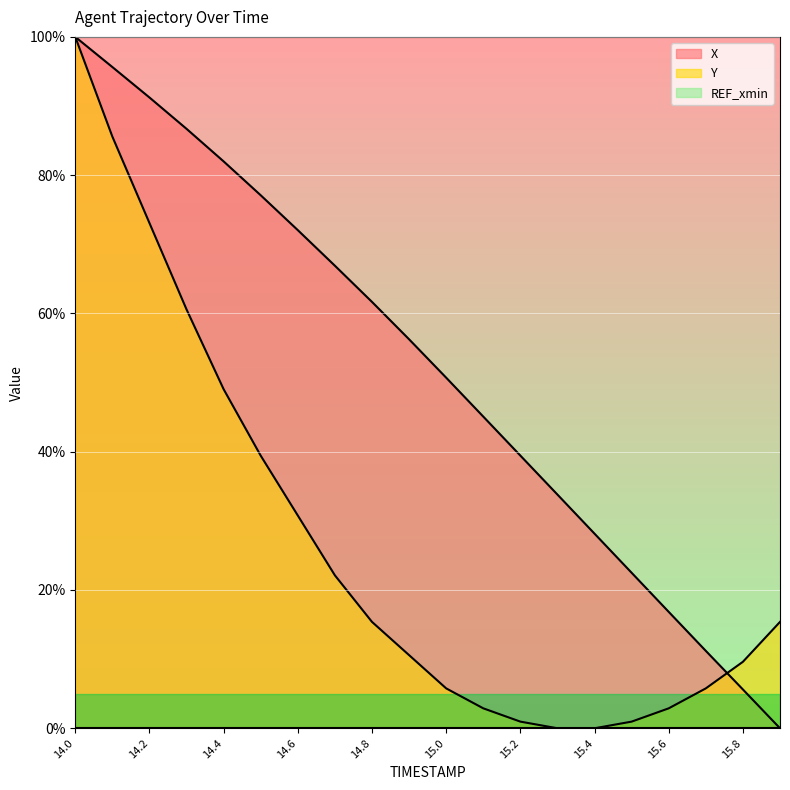

Which series has the widest spread of values?

X